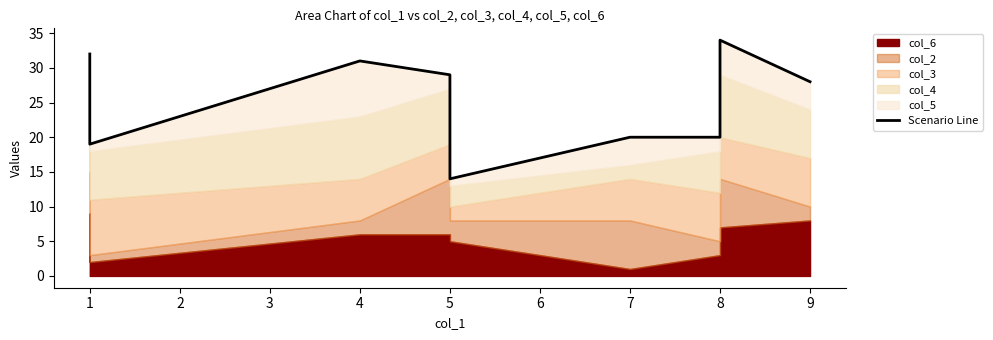

What is the sum of all values?

253